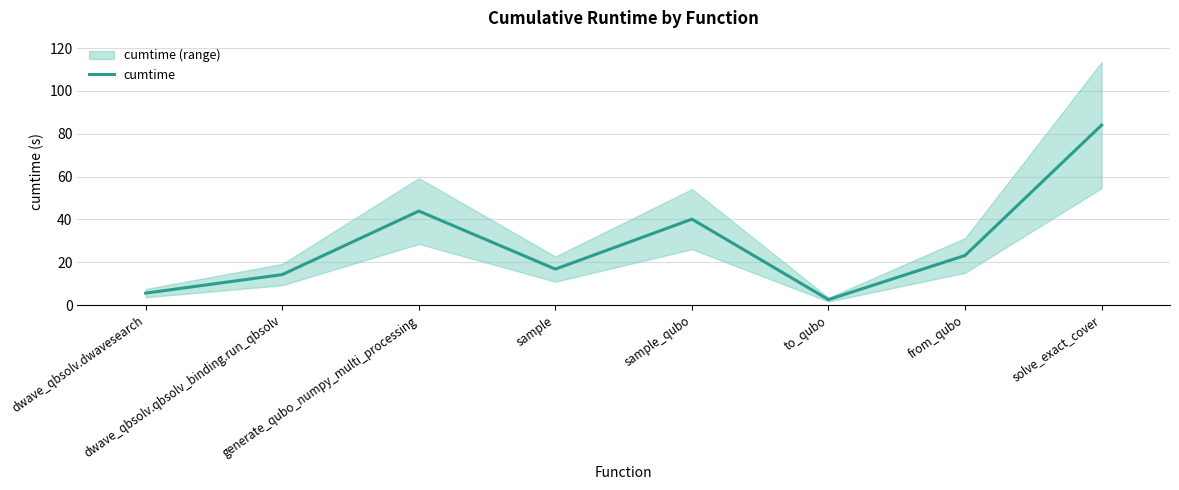

True or false: the data shows 30.3 at from_qubo.

False